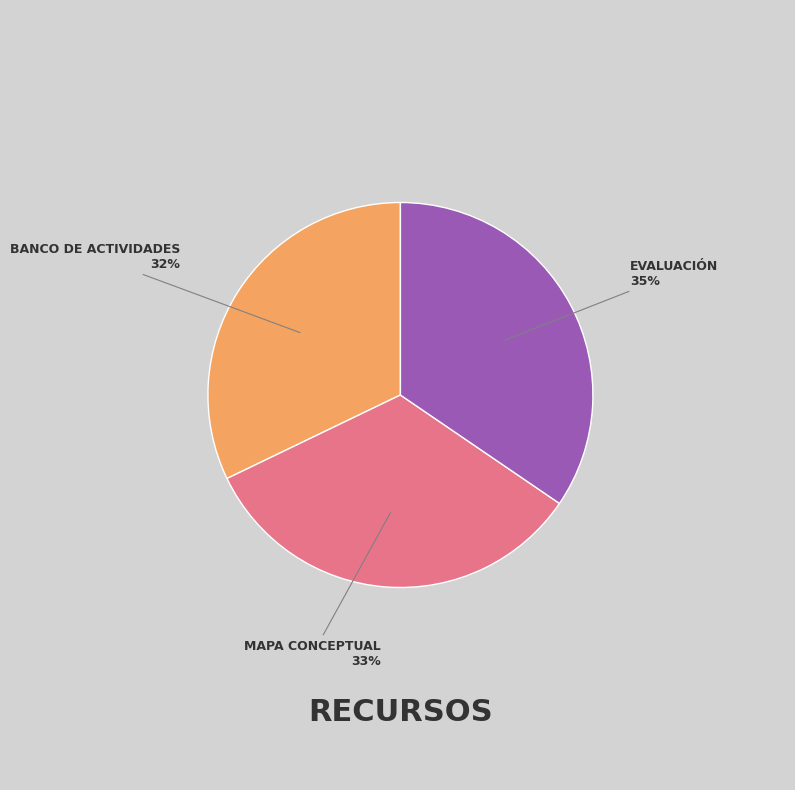

To the nearest percent, what is the average slice percentage?

33%